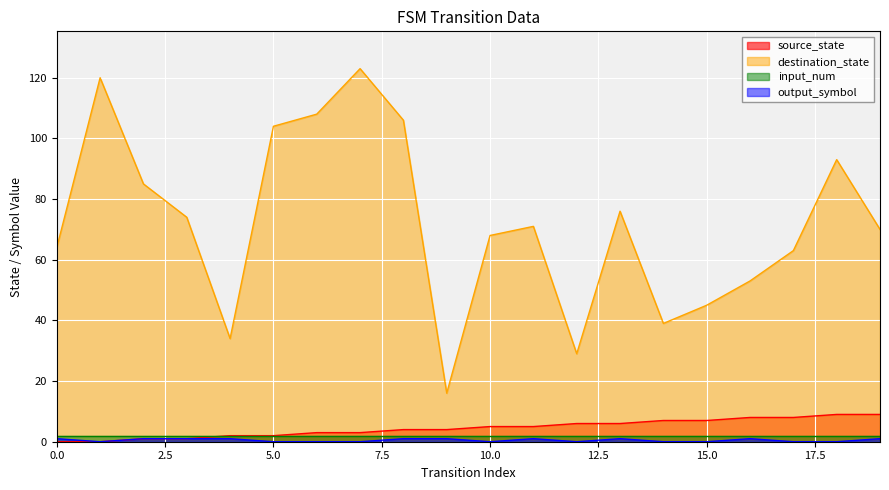

How many data points in source_state are above 5?

8